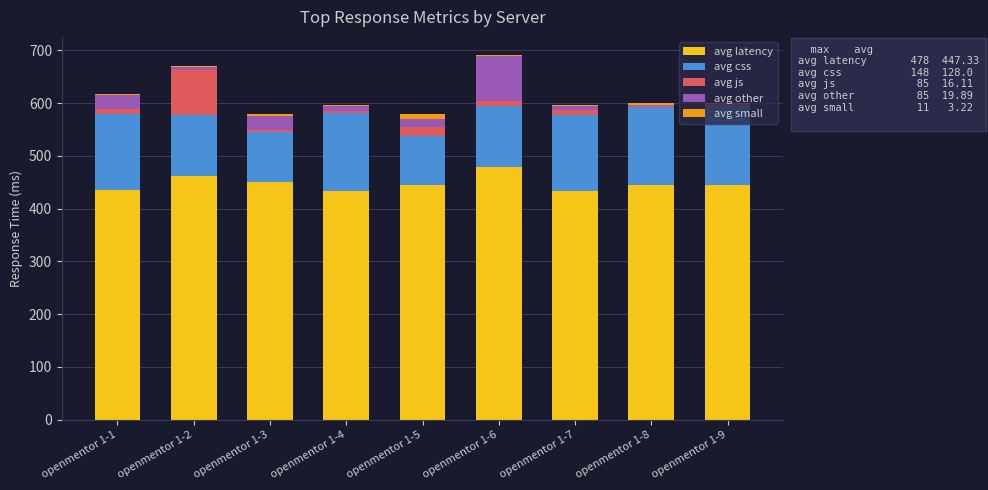

What is the sum of all avg latency values?

4026